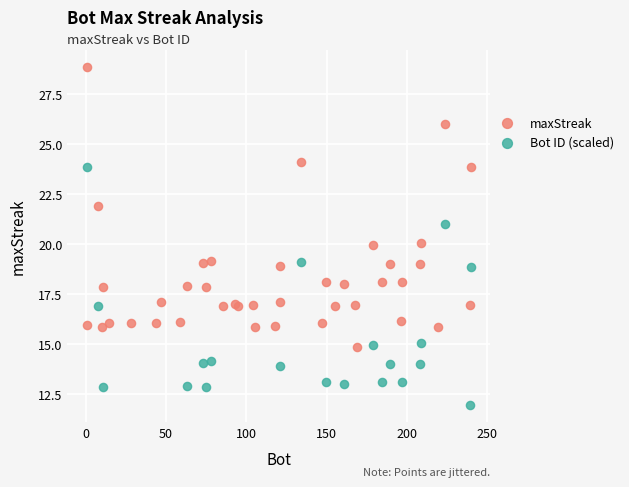

Which series reaches the maximum Y coordinate?

maxStreak